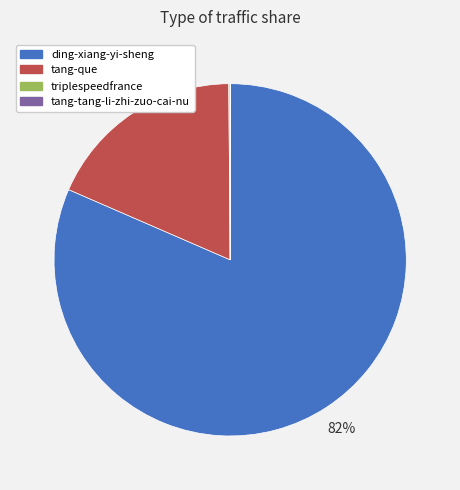

The tang-que slice represents 32% of the pie. True or false?

False